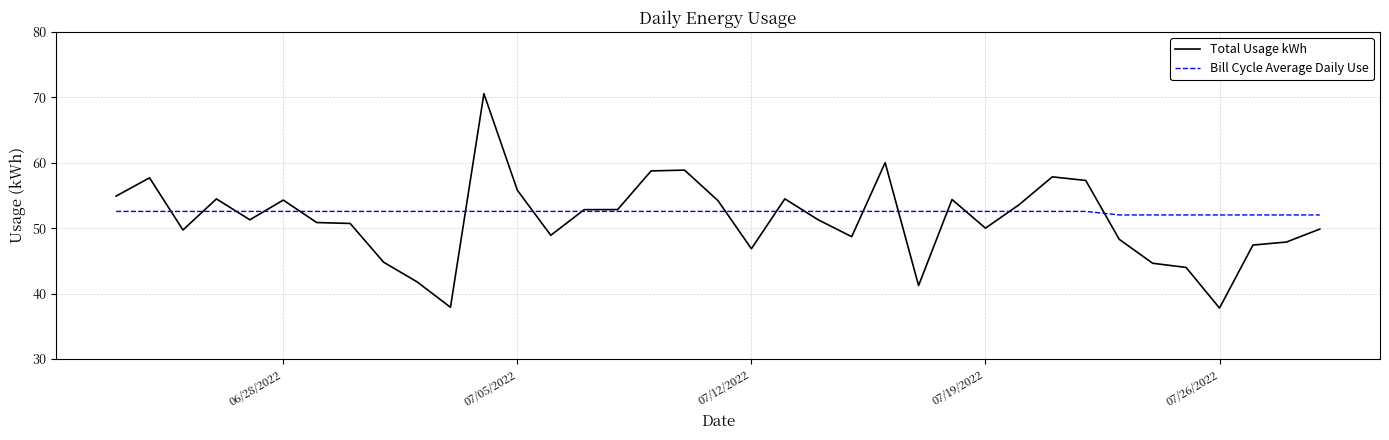

List the series in order of their peak value, highest first.

Total Usage kWh, Bill Cycle Average Daily Use